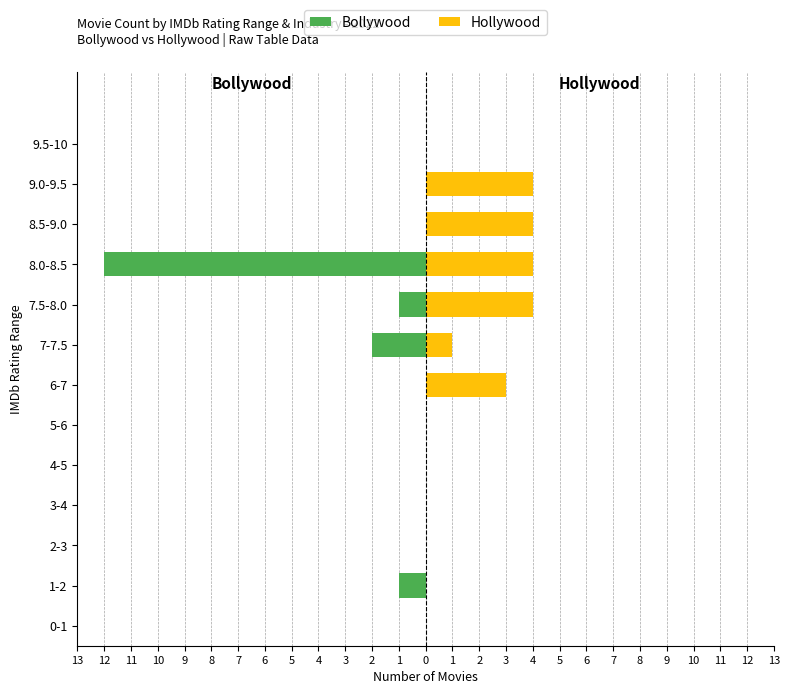

What is the maximum value for Hollywood?

4